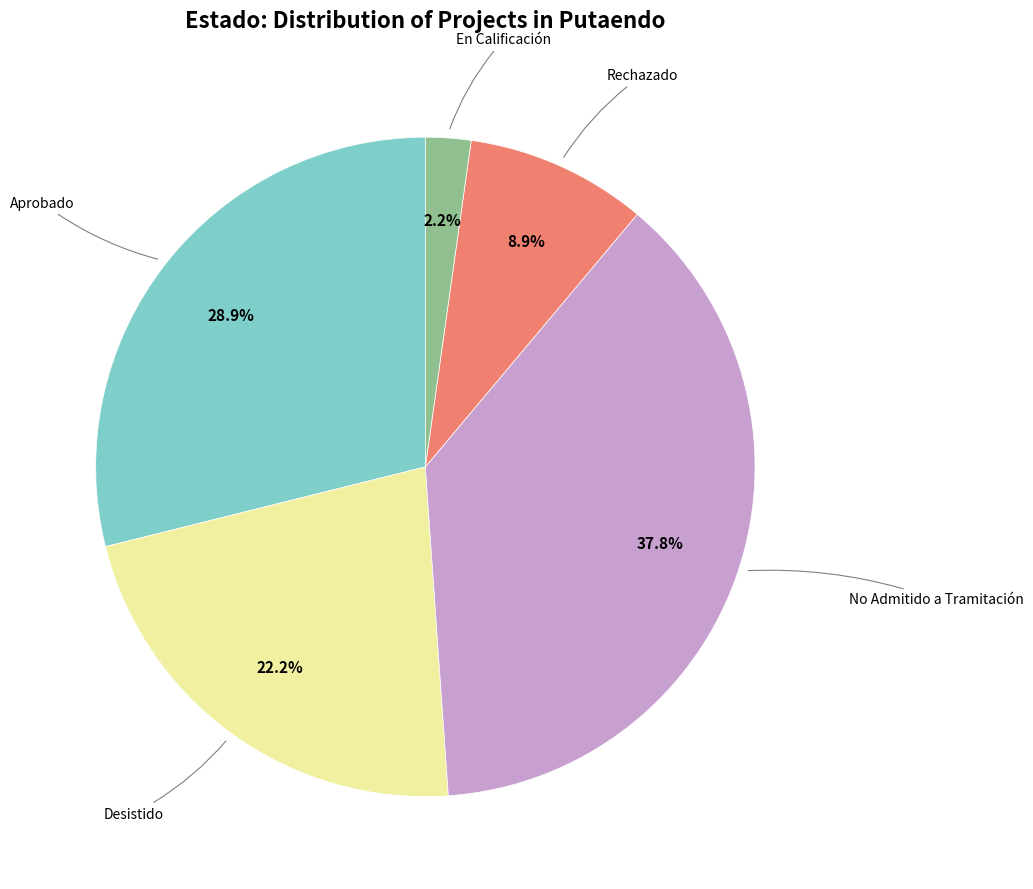

To the nearest percent, what portion does Rechazado represent?

9%